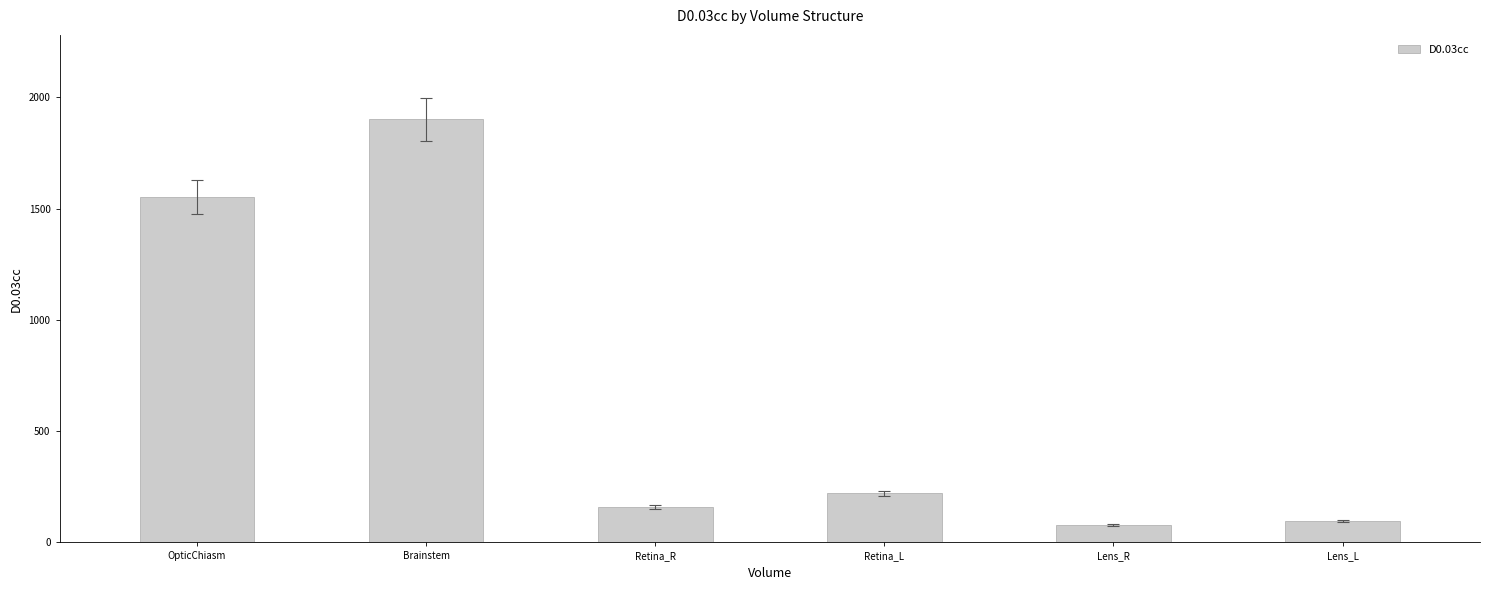

At which label is the value closest to 988?

OpticChiasm